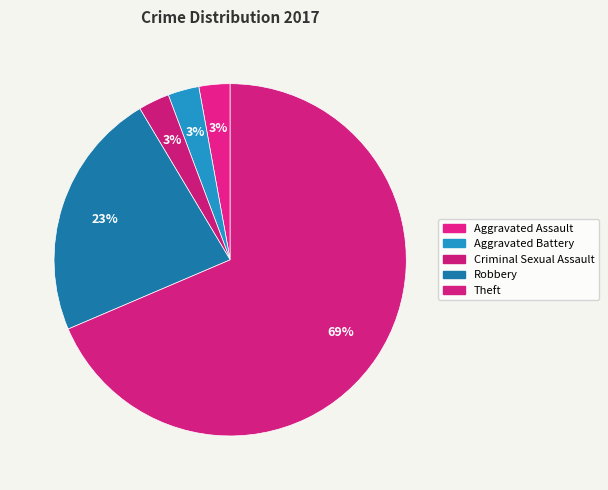

To the nearest percent, what is the difference between the largest and smallest slice percentages?

66%